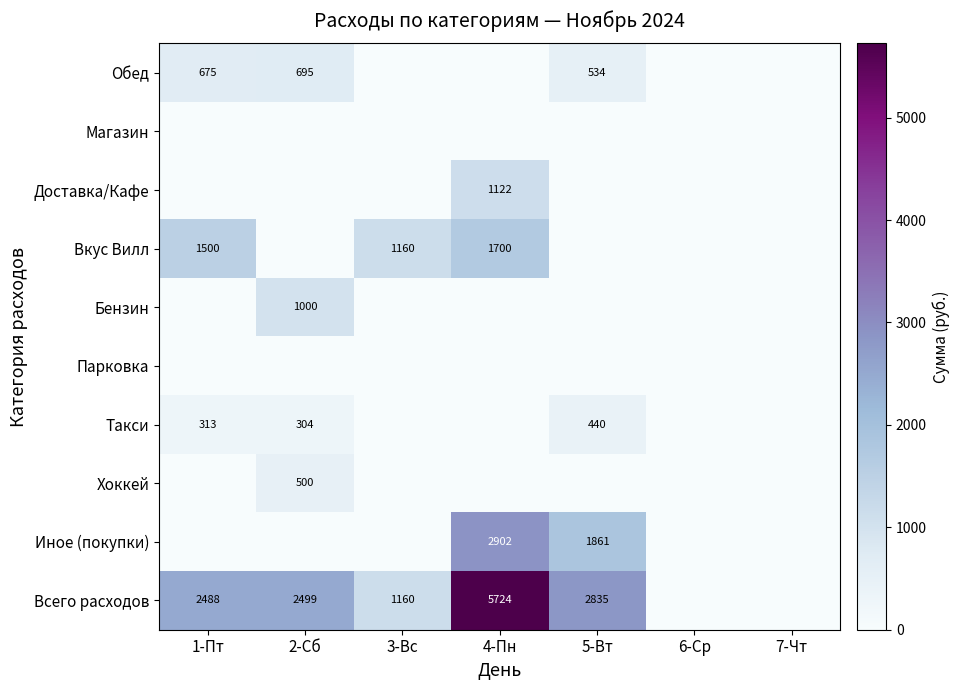

The value of Вкус Вилл at 3-Вс is 1160. True or false?

True